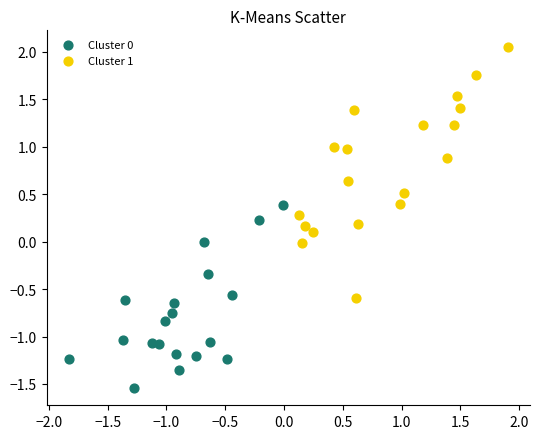

Which series contains the highest Y value?

Cluster 1